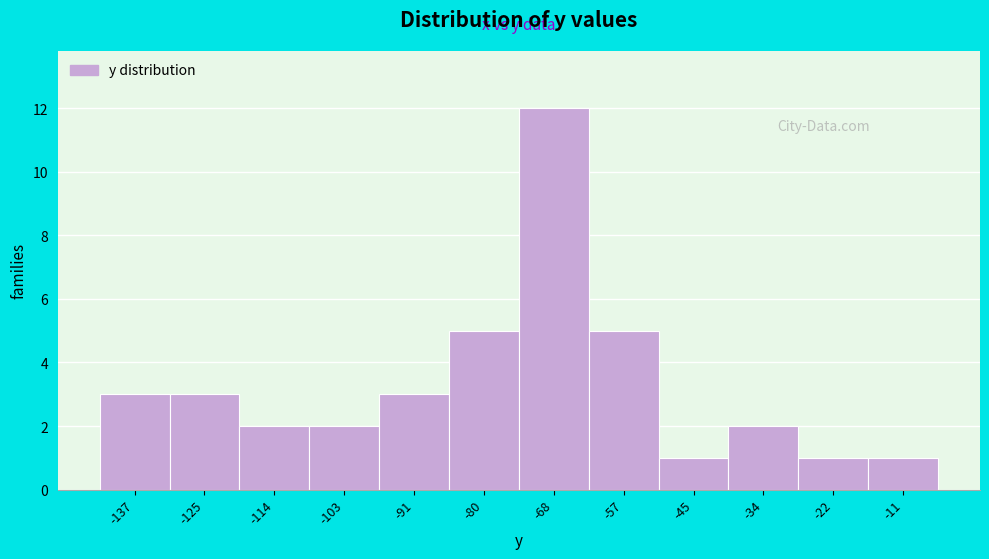

Reading left to right, extract all data points from this chart.

-137=3	-125=3	-114=2	-103=2	-91=3	-80=5	-68=12	-57=5	-45=1	-34=2	-22=1	-11=1